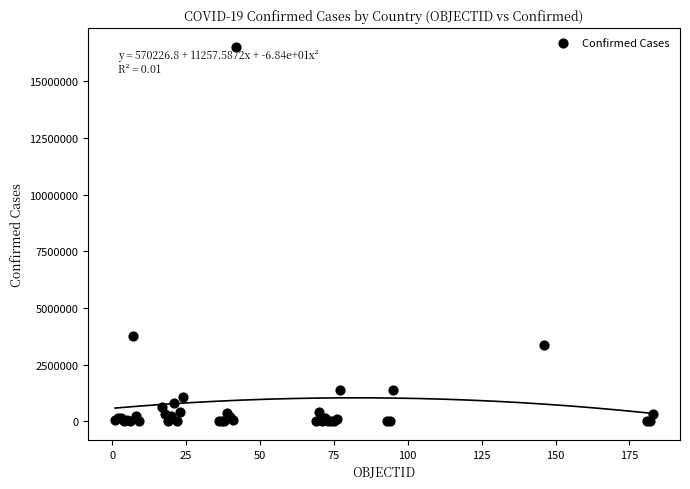

What Y value in the scatter plot is closest to 8257680?

3753609